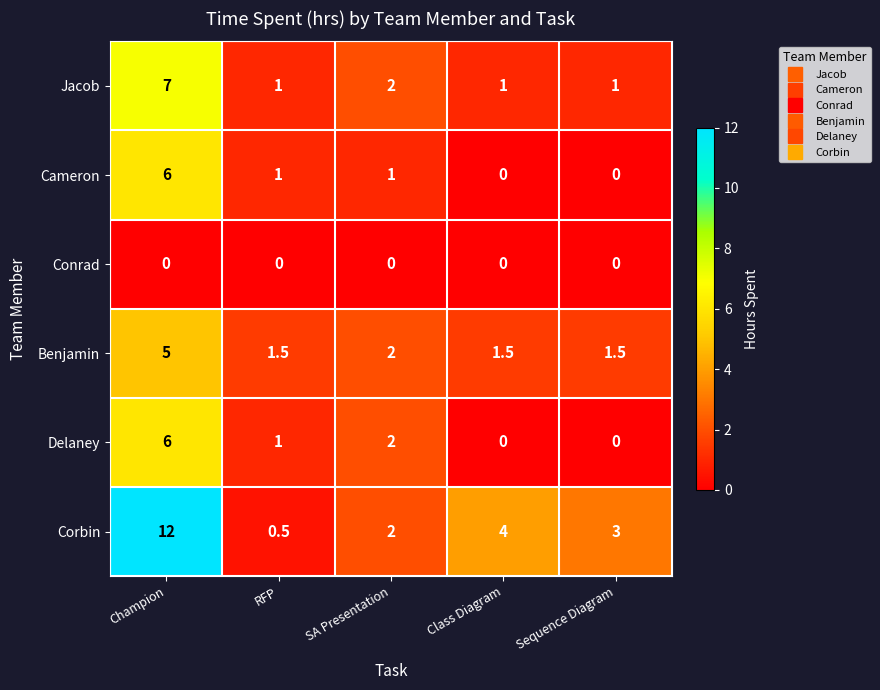

True or false: Benjamin has a value of 1.5 at RFP.

True